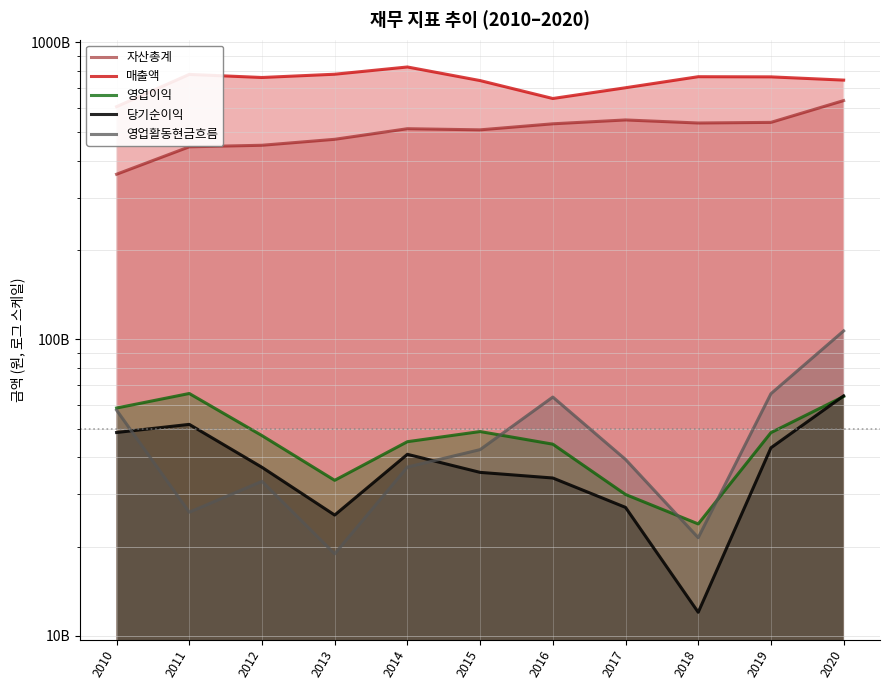

Where is the first local minimum for 매출액?

2012